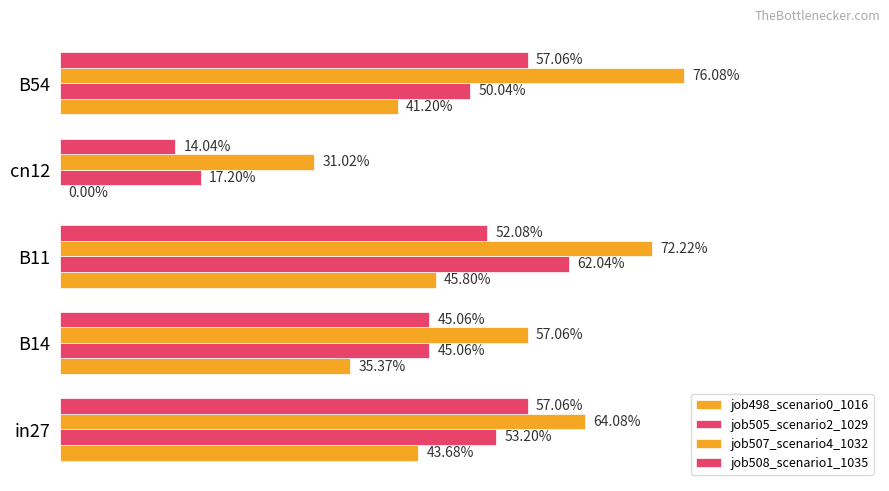

What are all the series names shown in the legend?

job498_scenario0_1016, job505_scenario2_1029, job507_scenario4_1032, job508_scenario1_1035